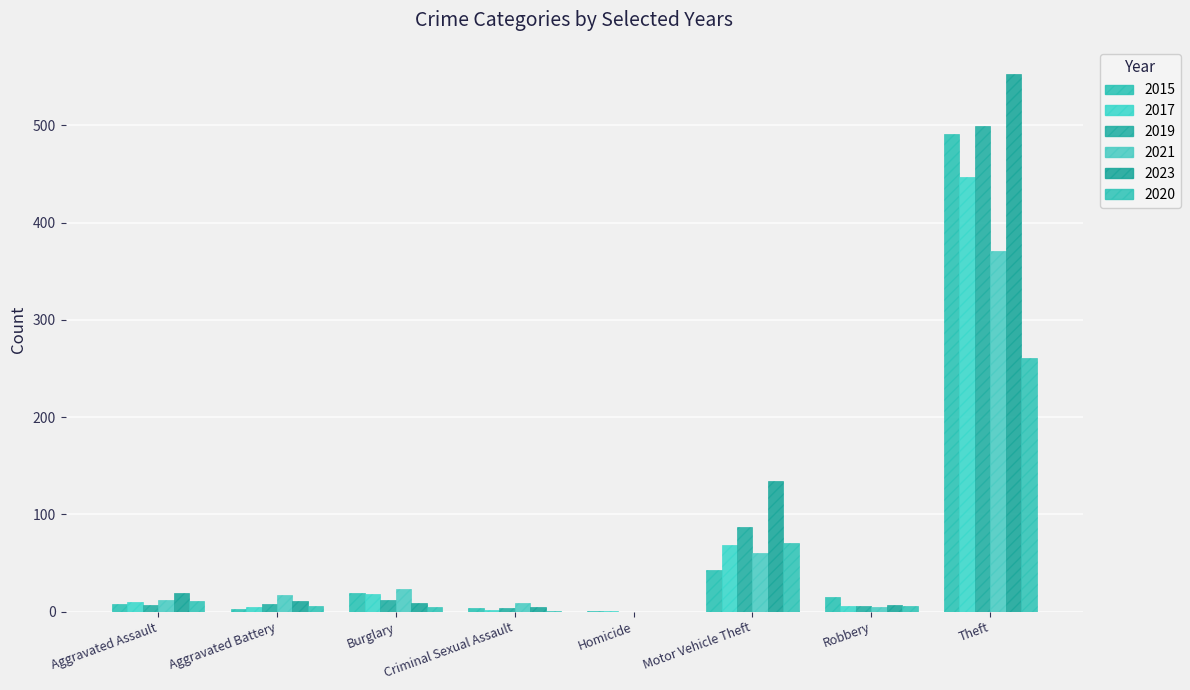

How many groups of bars are there?

8